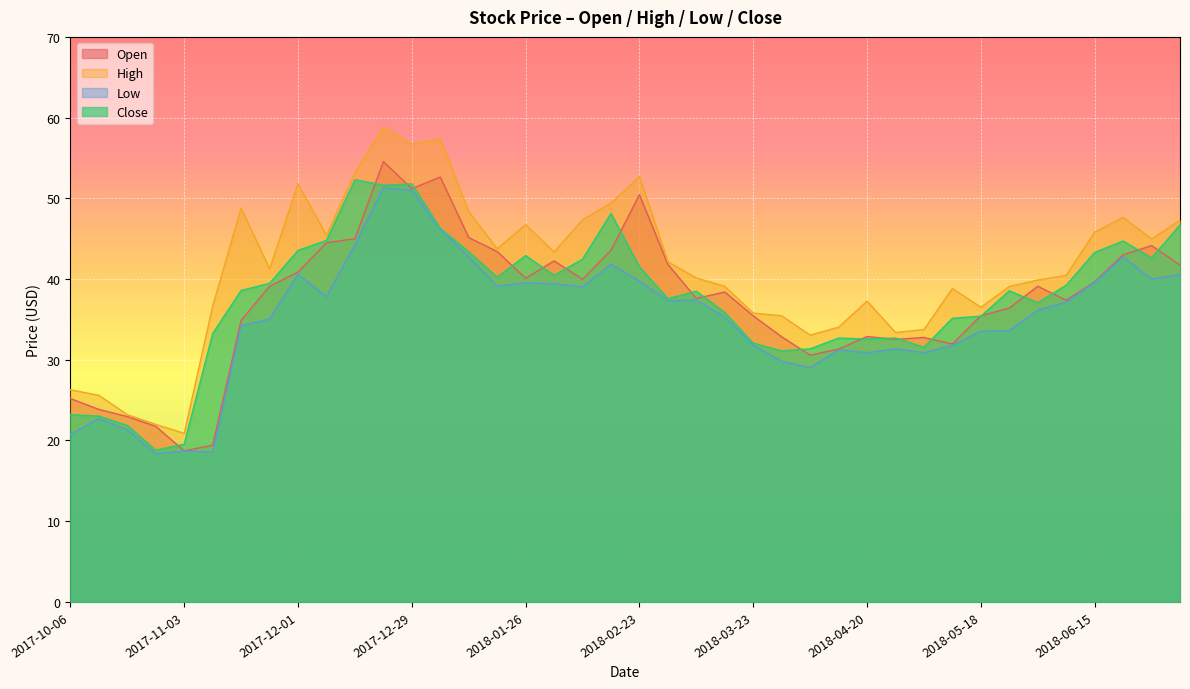

Rank the categories by Close value from lowest to highest.

2017-10-27, 2017-11-03, 2017-10-20, 2017-10-13, 2017-10-06, 2018-03-29, 2018-04-06, 2018-05-04, 2018-03-23, 2018-04-20, 2018-04-13, 2018-04-27, 2017-11-10, 2018-05-11, 2018-05-18, 2018-03-16, 2018-06-01, 2018-03-02, 2018-03-09, 2018-05-25, 2017-11-17, 2018-06-08, 2017-11-24, 2018-01-19, 2018-02-02, 2018-02-23, 2018-02-09, 2018-06-29, 2018-01-26, 2018-06-15, 2018-01-12, 2017-12-01, 2018-06-22, 2017-12-08, 2018-01-05, 2018-07-06, 2018-02-16, 2017-12-22, 2017-12-29, 2017-12-15